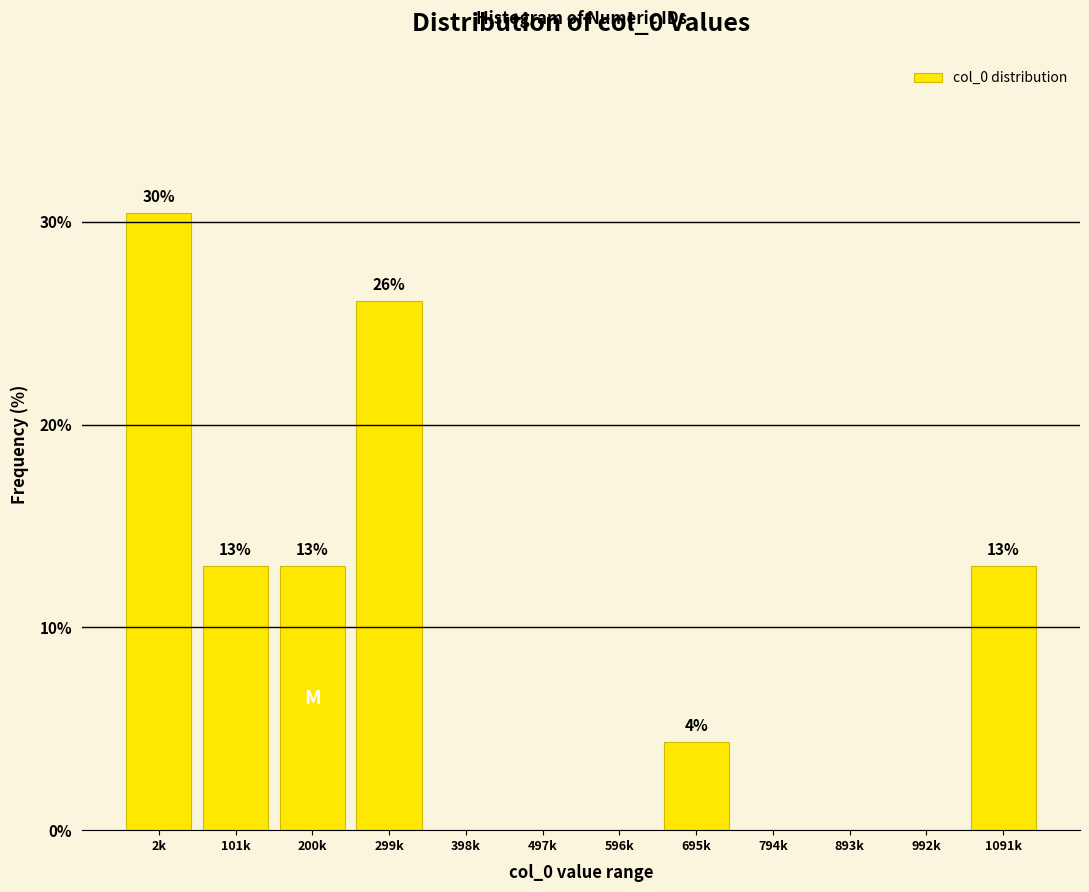

True or false: the data shows 0.0 at 497k.

True